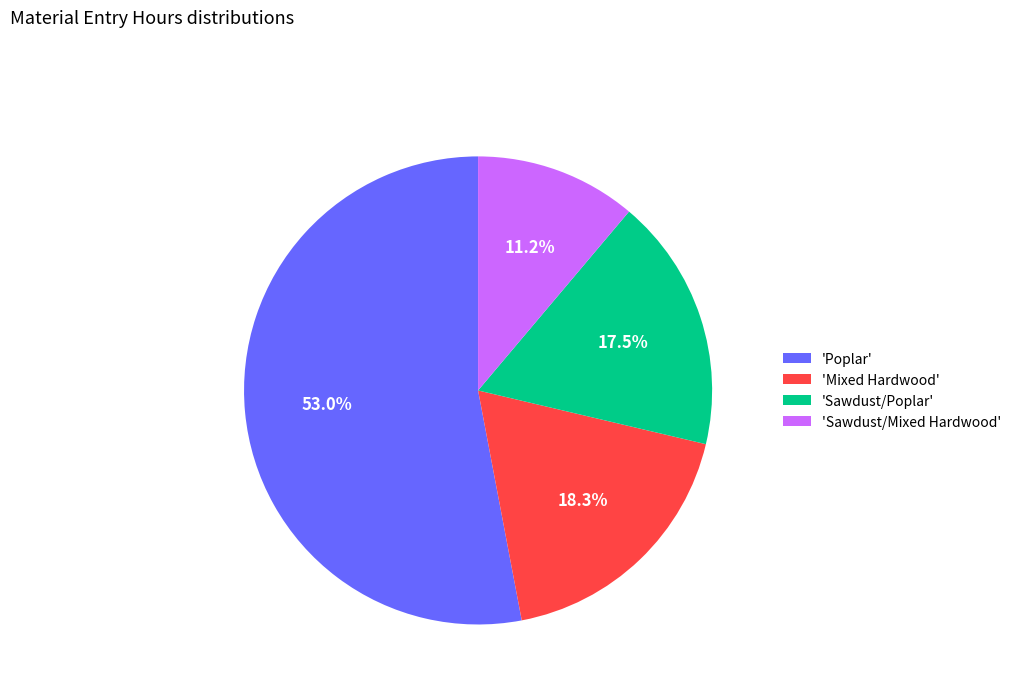

What is the smallest slice in the pie chart?

'Sawdust/Mixed Hardwood'